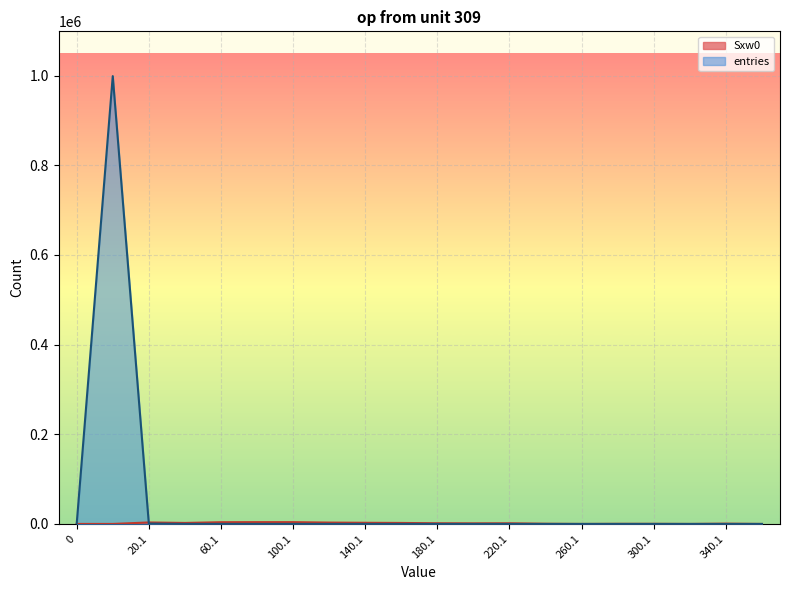

Which series has the widest spread of values?

entries